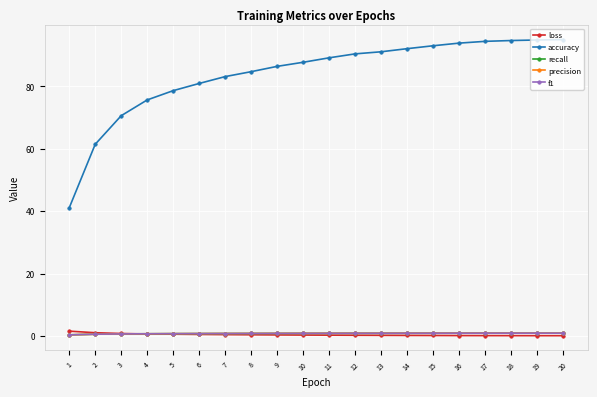

What is the maximum value shown in the chart?

94.9